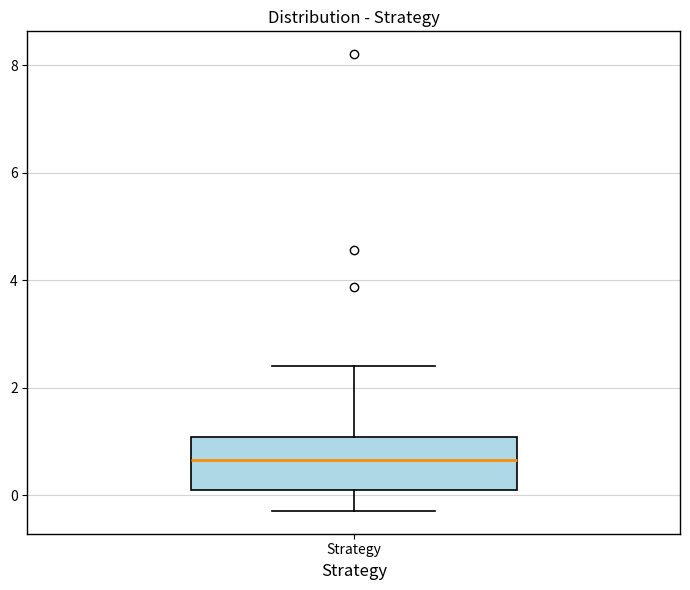

Read this box plot against the y-axis: the position of the median line, the range covered by the box, and the ends of both whiskers. The values are not printed on the chart, so give them approximately, as read against the axis.

median 0.6, box 0.0 to 1.0, whiskers -0.2 to 2.4